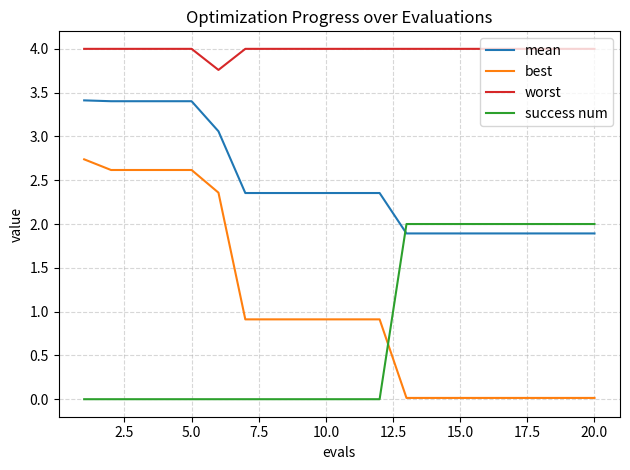

What is the difference between the second highest and second lowest values in the mean series?

1.5